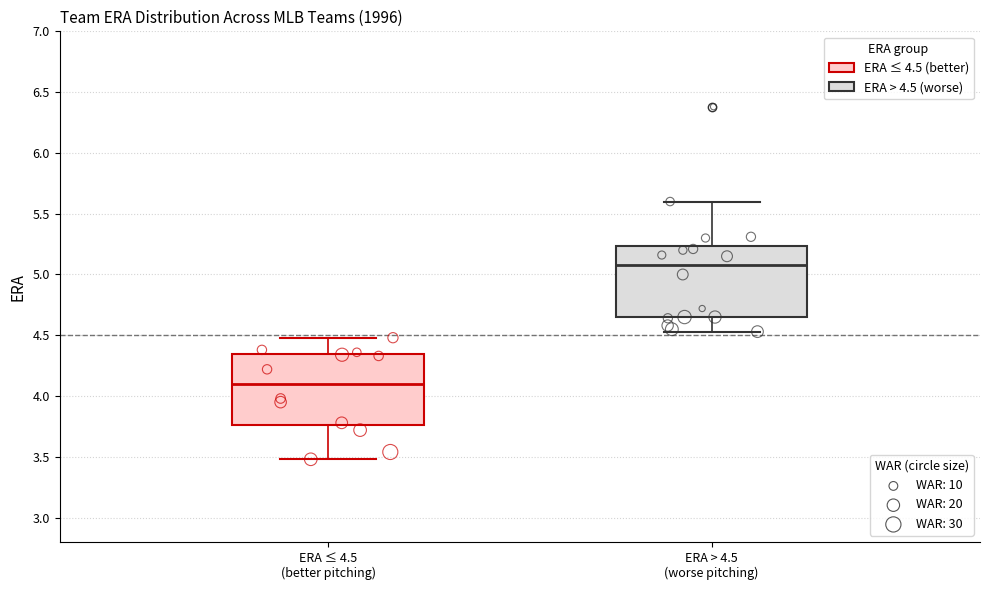

Reading left to right, transcribe this box plot: for each box, give where its median line is, the range the box spans, and where its two whiskers end, as read against the y-axis. The values are not printed on the chart, so give them approximately, as read against the axis.

ERA ≤ 4.5 (better pitching): median 4.10, box 3.75 to 4.35, whiskers 3.50 to 4.50
ERA > 4.5 (worse pitching): median 5.10, box 4.65 to 5.25, whiskers 4.55 to 5.60